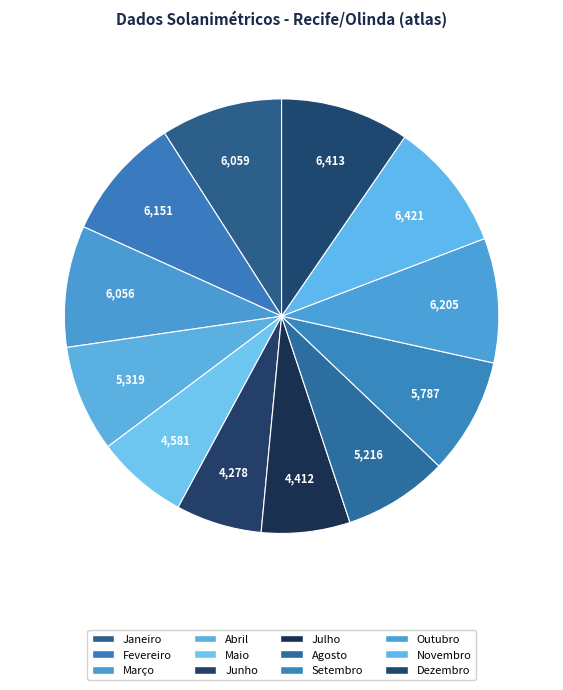

What is the total percentage of Maio and Dezembro?

16.4%